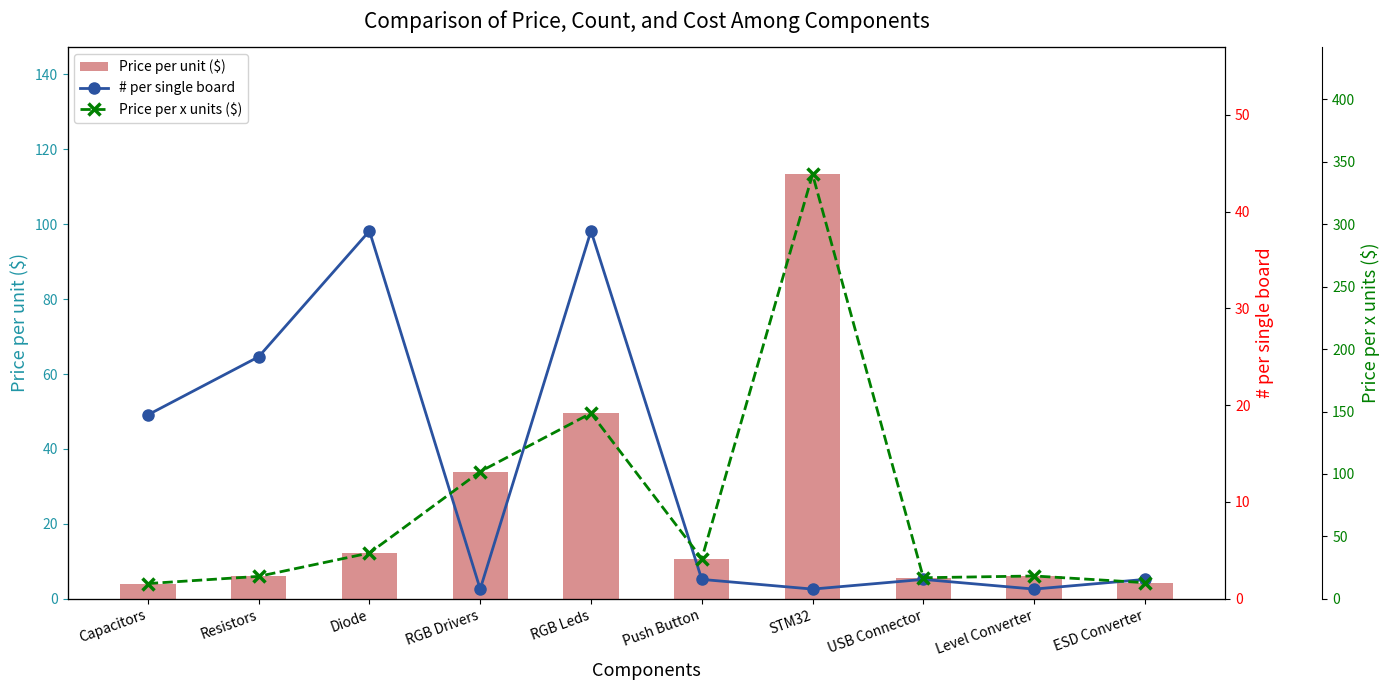

Which series has the largest total across all categories?

Price per x units ($)